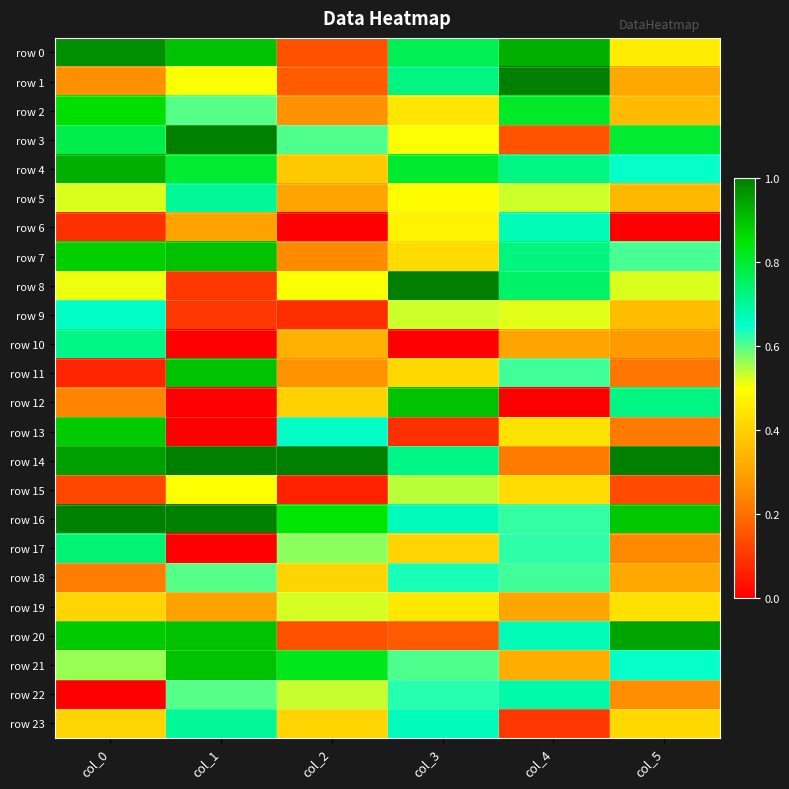

Which label corresponds to the smallest value in the chart?

col_2